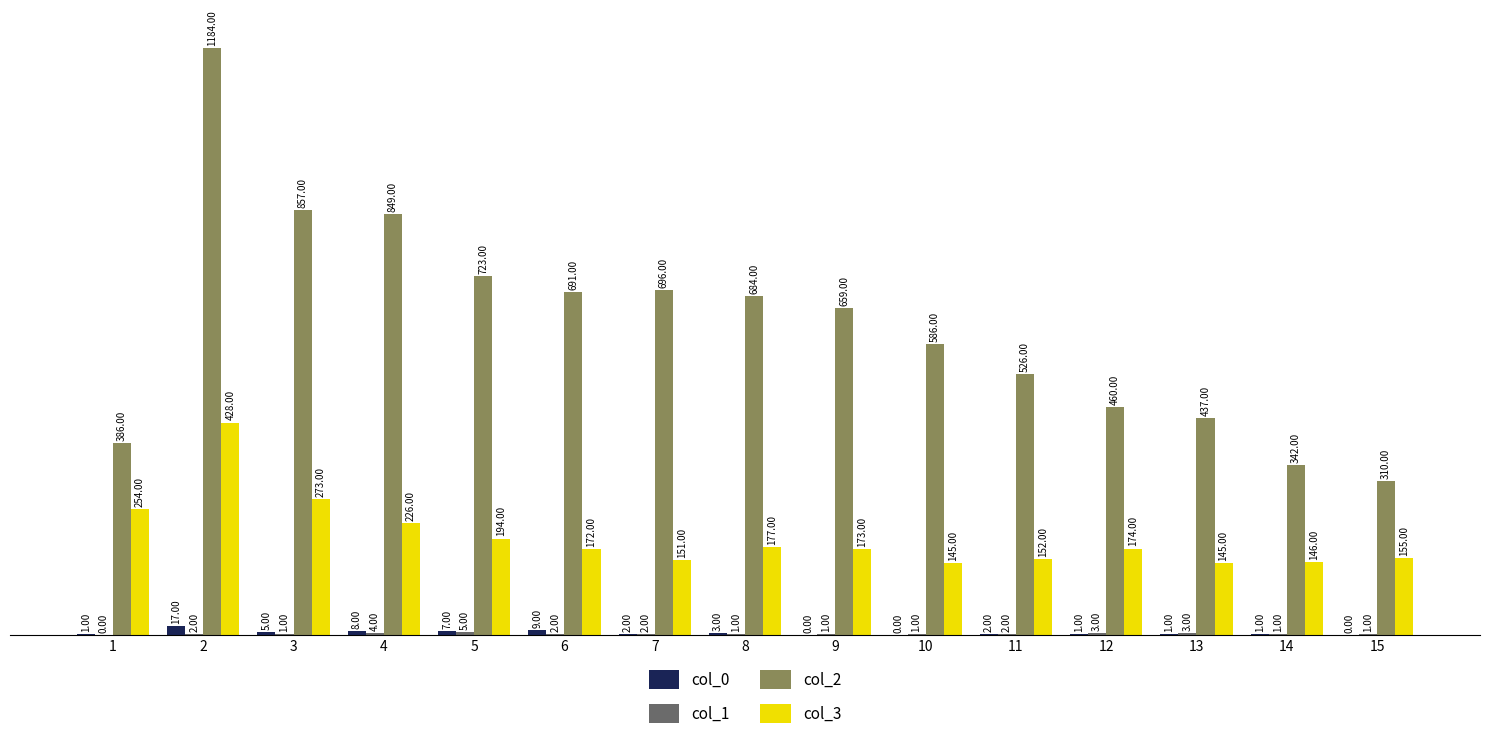

What is the sum of all col_2 values?

9390